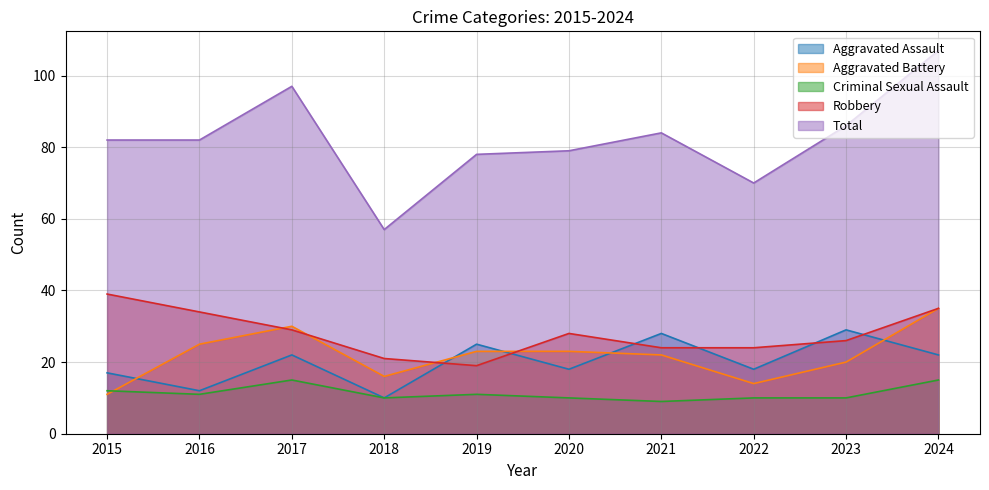

Which category has the highest value in the Aggravated Assault series?

2023